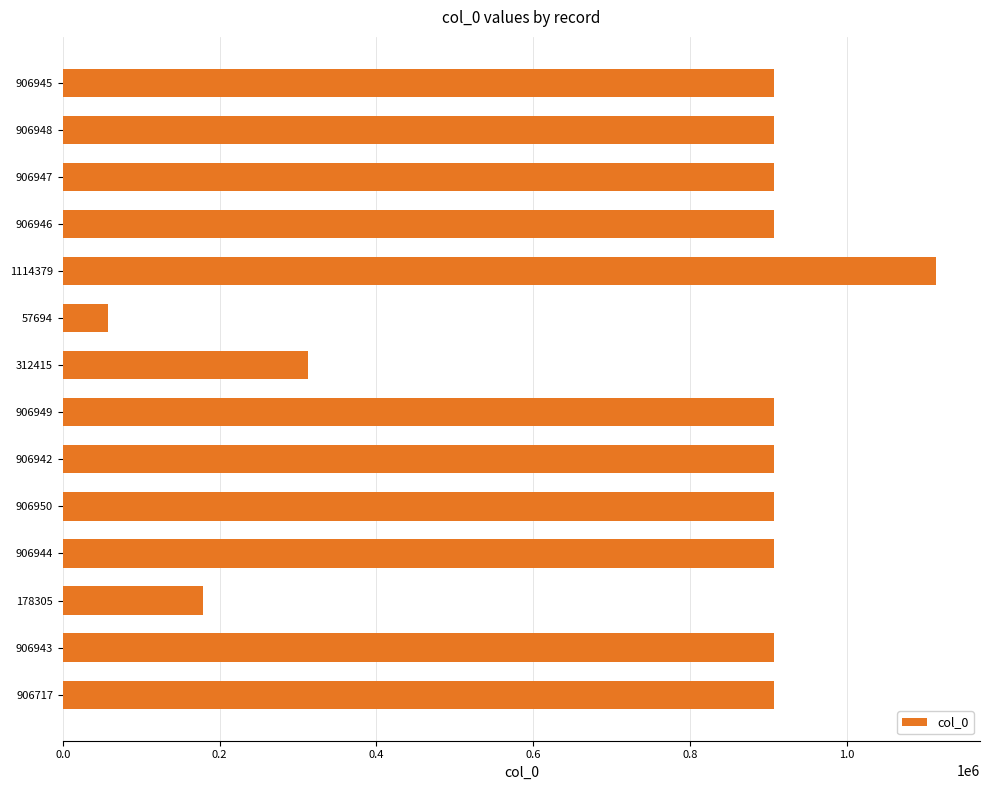

Is it true that the value at 906944 is 1492828?

False